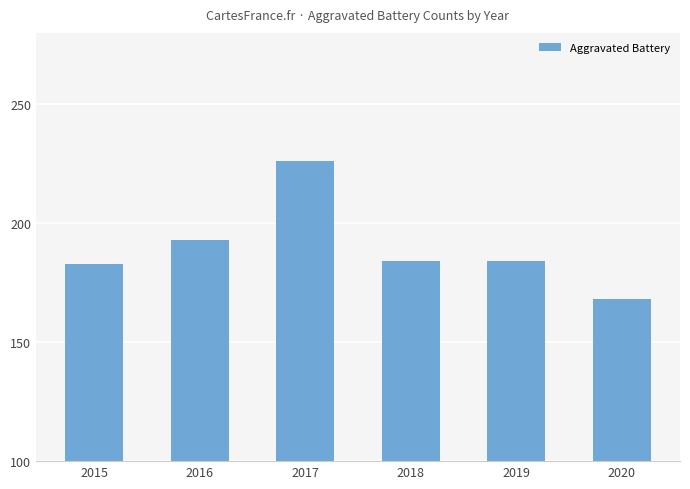

How many distinct data groups are displayed?

1